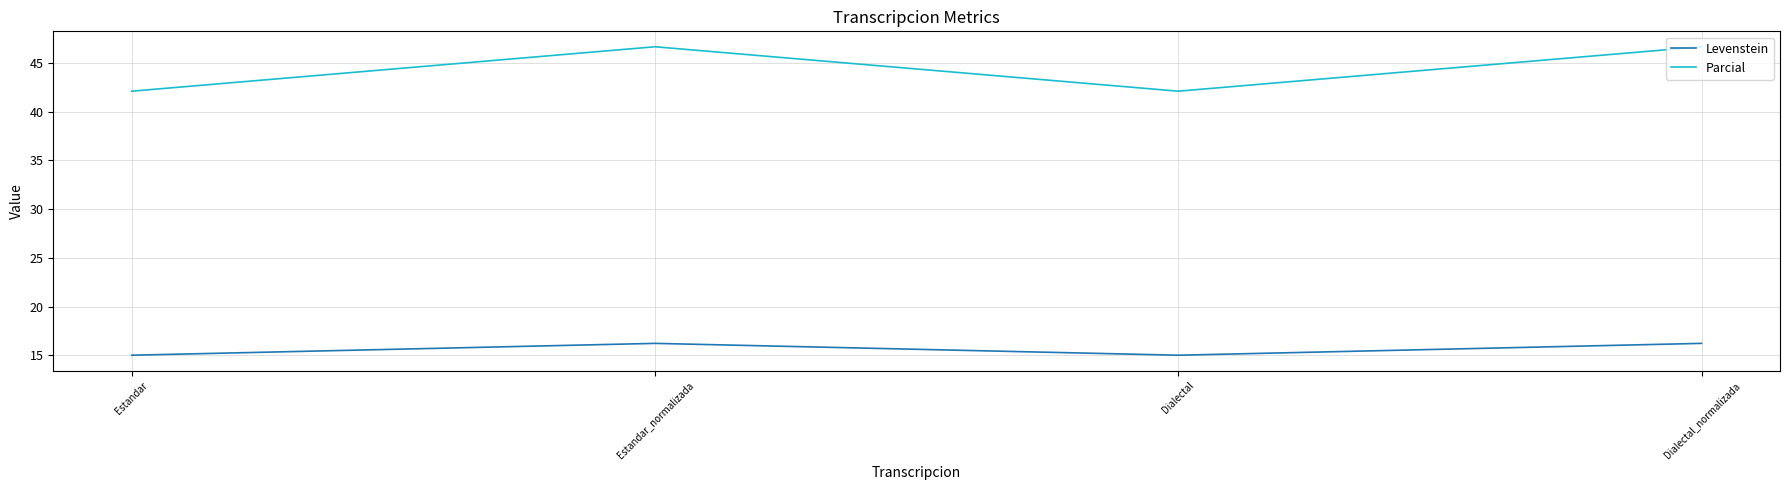

What is the difference between the second highest and minimum values in the Parcial series?

4.6